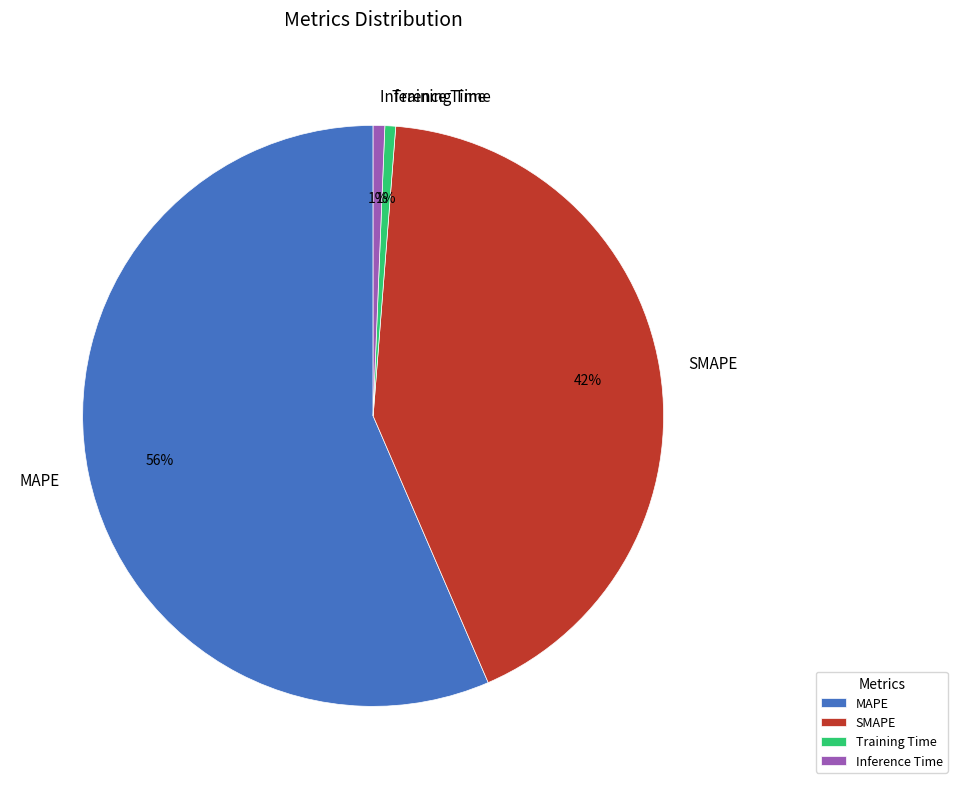

The MAPE slice represents 56% of the pie. True or false?

True